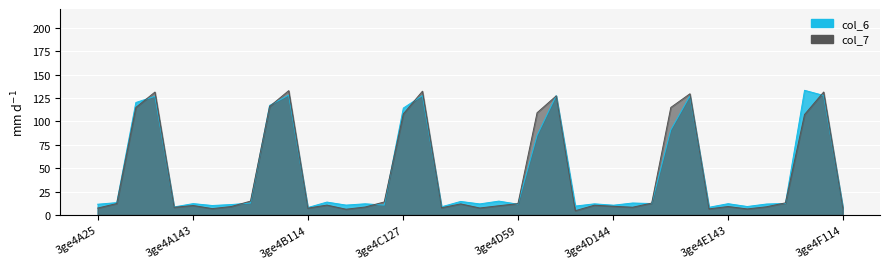

What position from the left is 3ge4E127?

31